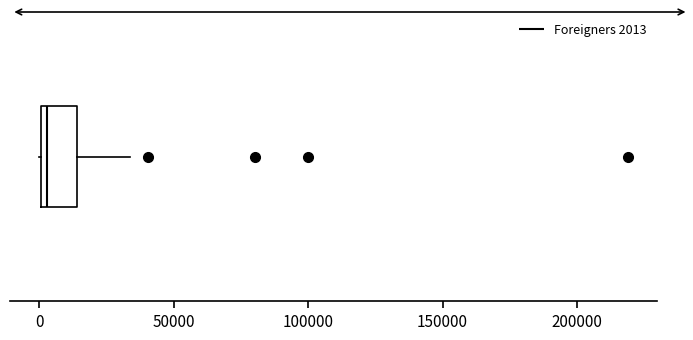

Where is the left edge of the box on the x-axis? The values are not printed on the chart, so give them approximately, as read against the axis.

0